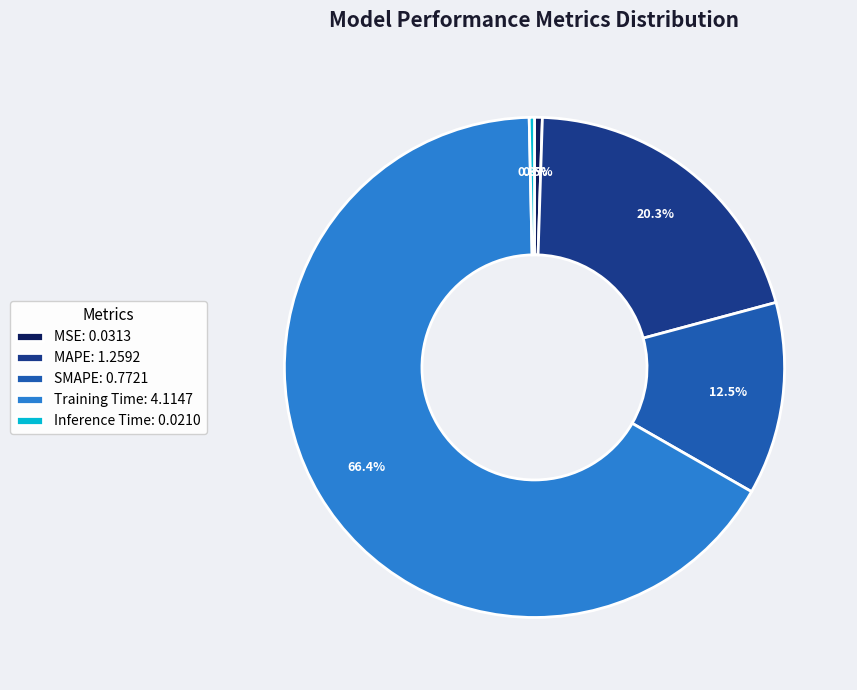

What is the largest slice in the pie chart?

Training Time